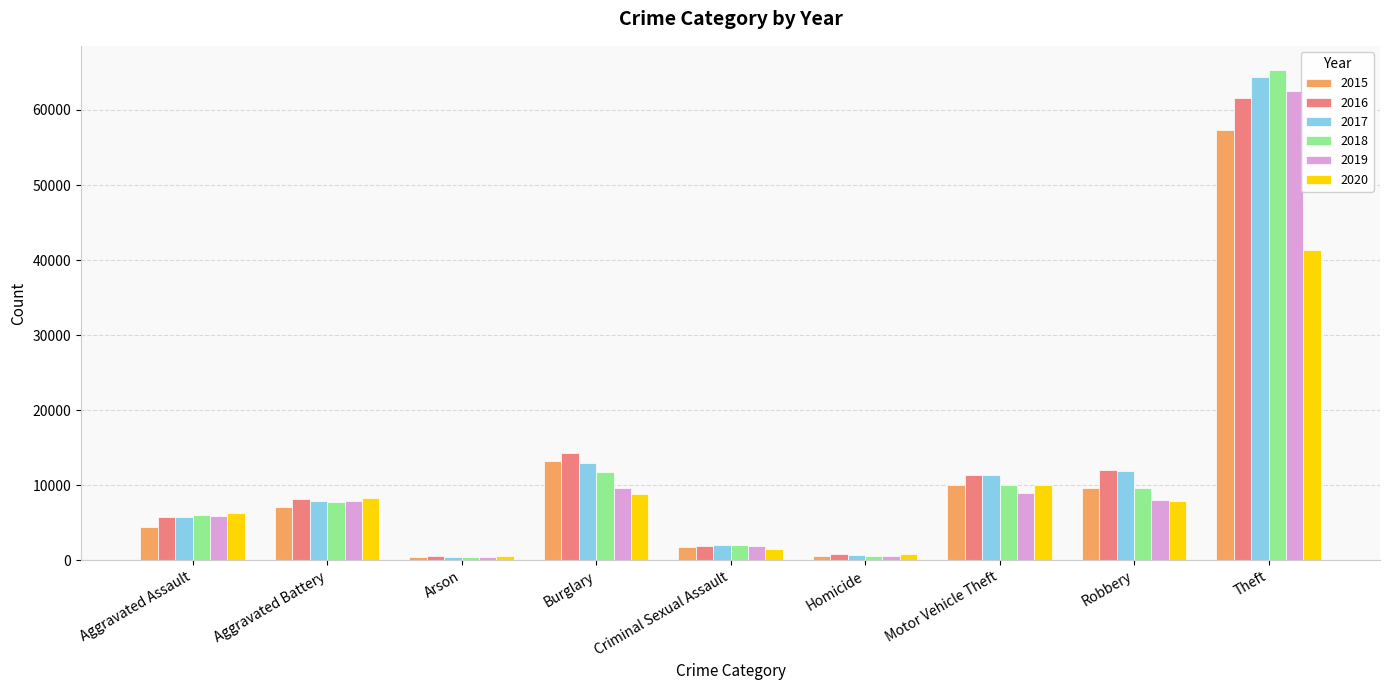

What is the sum of the 2015 values at Robbery and Theft?

66988